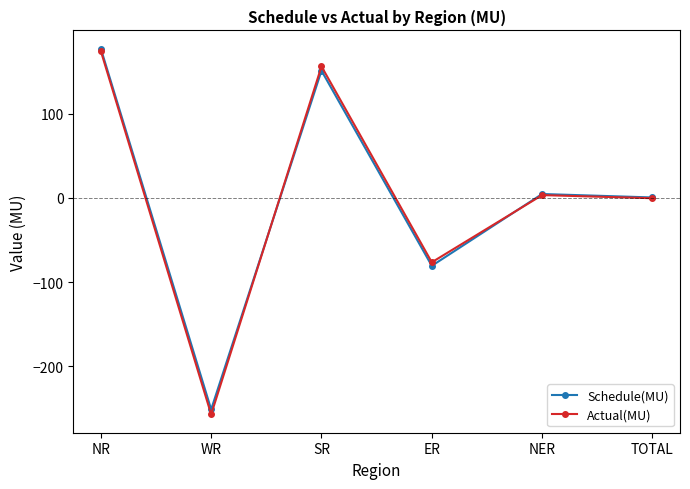

What is the label of the 5th point from the right?

WR